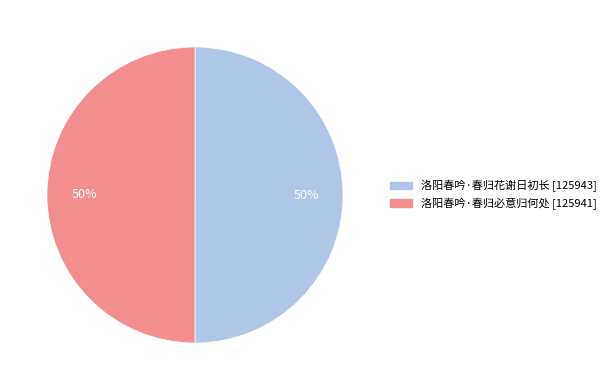

Is it true that 洛阳春吟·春归花谢日初长 is 50% of the pie?

True